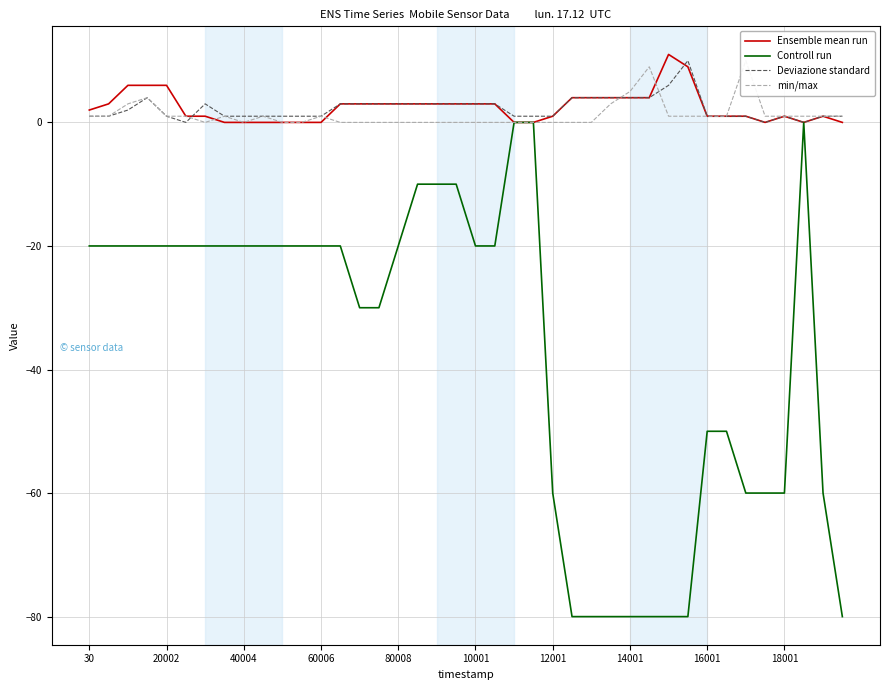

Is it true that Controll run equals -50 at 16001?

True